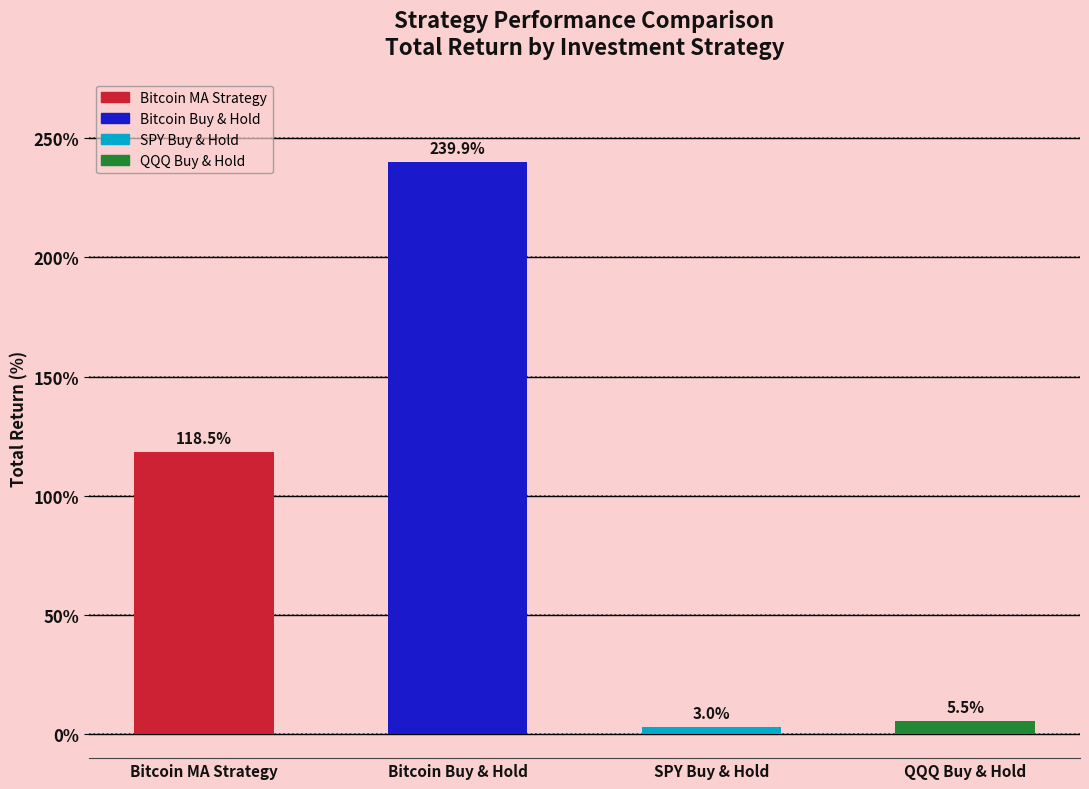

What is the value of the 4th bar from the left?

5.5